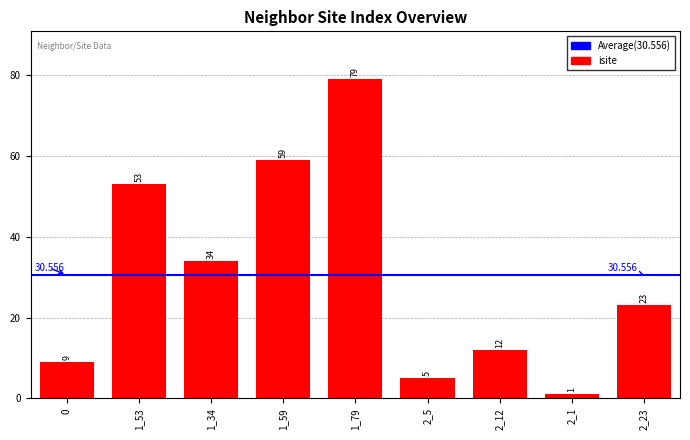

List the labels in order of value, smallest first.

2_1, 2_5, 0, 2_12, 2_23, 1_34, 1_53, 1_59, 1_79